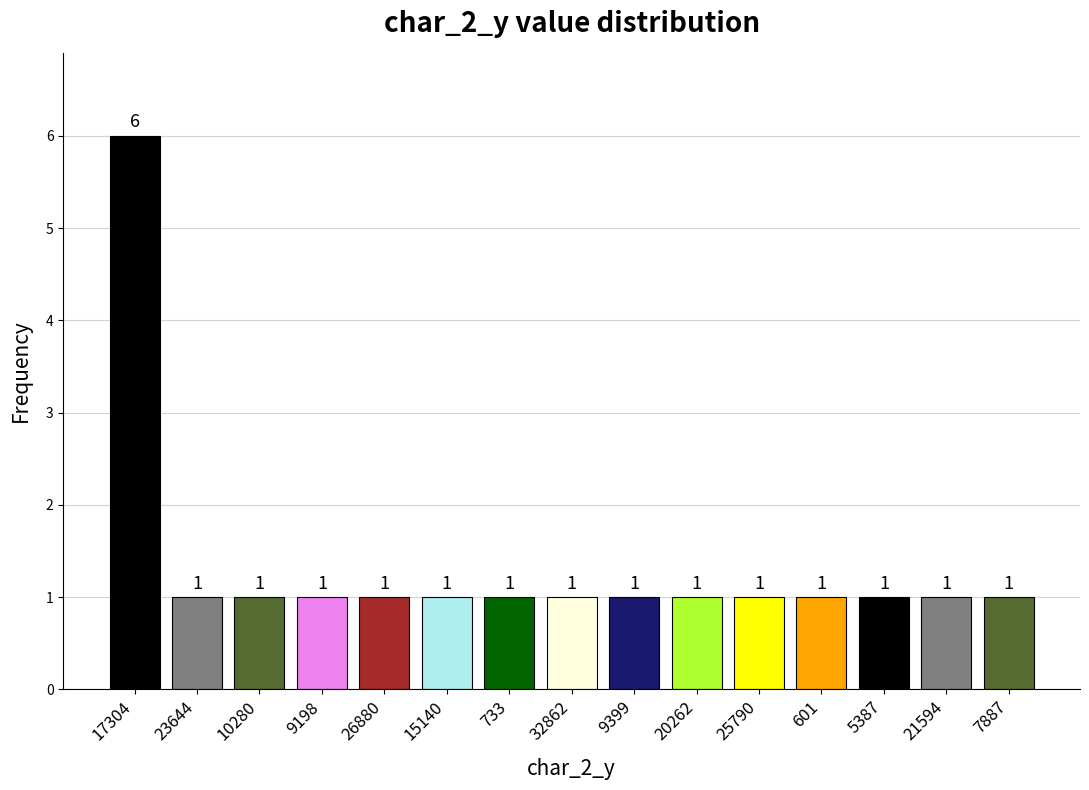

What is the difference between the maximum and minimum values?

5